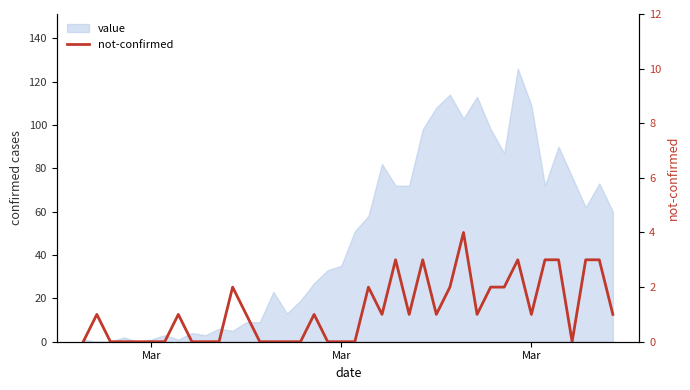

How many points are higher than both their immediate neighbors (excluding endpoints)?

9